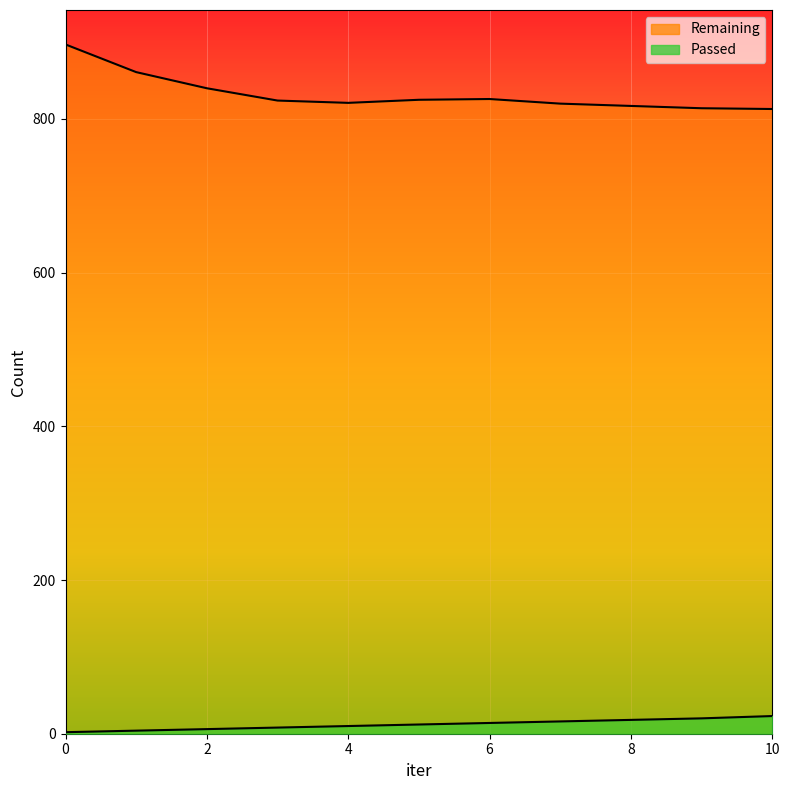

How many lines are shown in the chart?

2